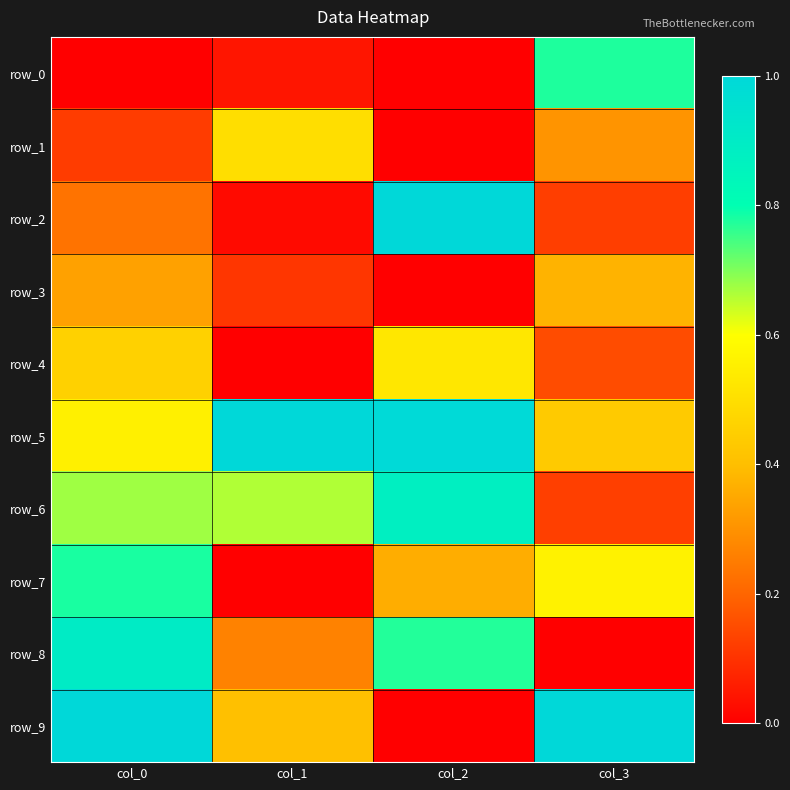

What is the average value of the row_1 series?

0.2